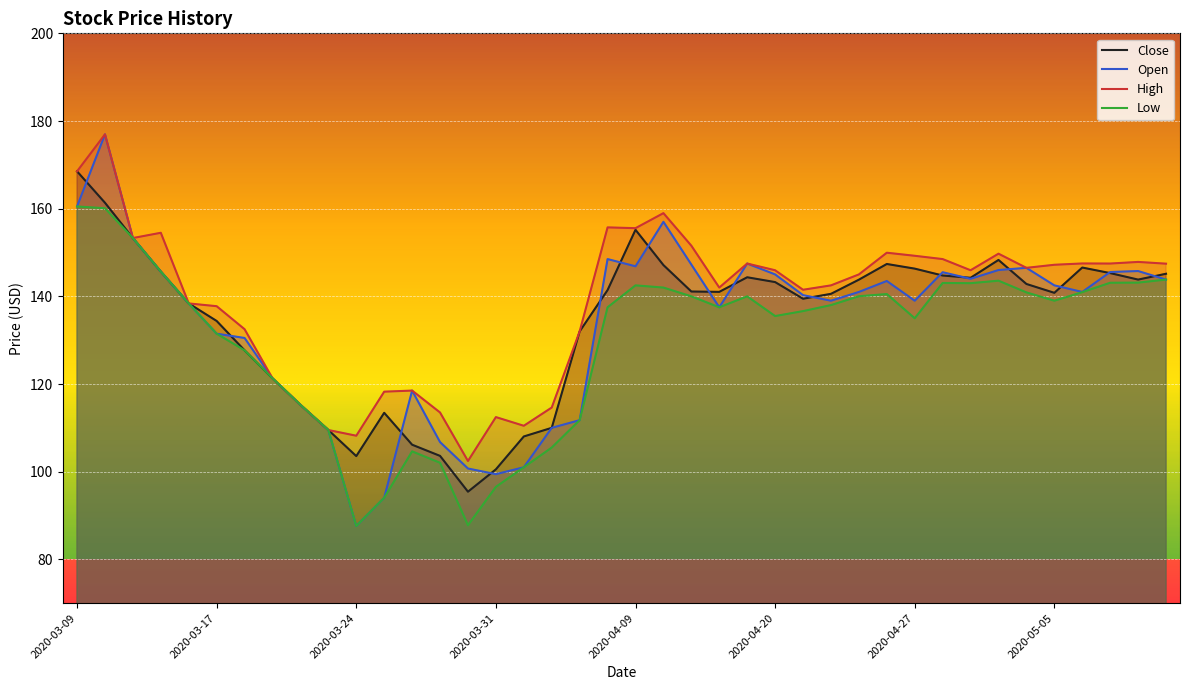

What are all the series names shown in the legend?

Close, Open, High, Low